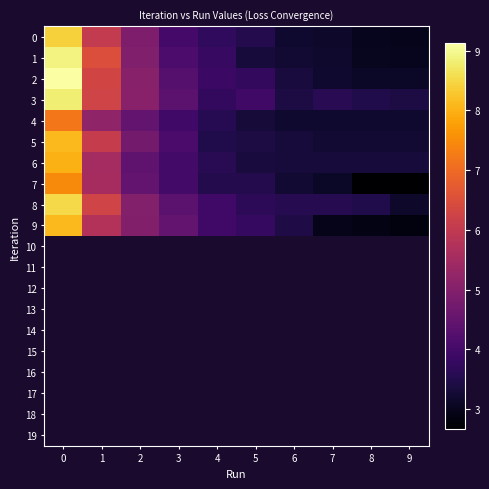

Rank the series by their maximum value, from lowest to highest.

4, 7, 6, 5, 9, 0, 8, 3, 1, 2